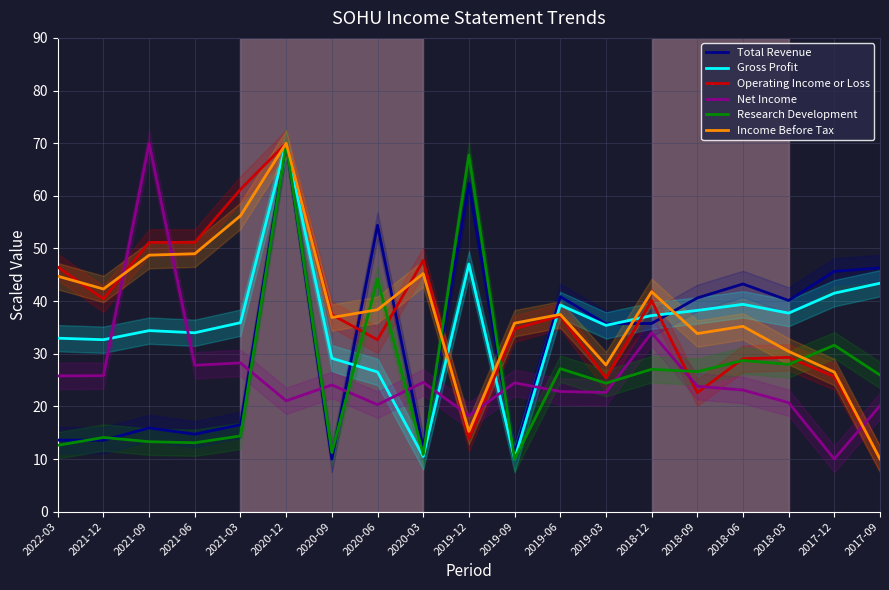

After their last crossing, which series has the higher values: Gross Profit or Net Income?

Gross Profit